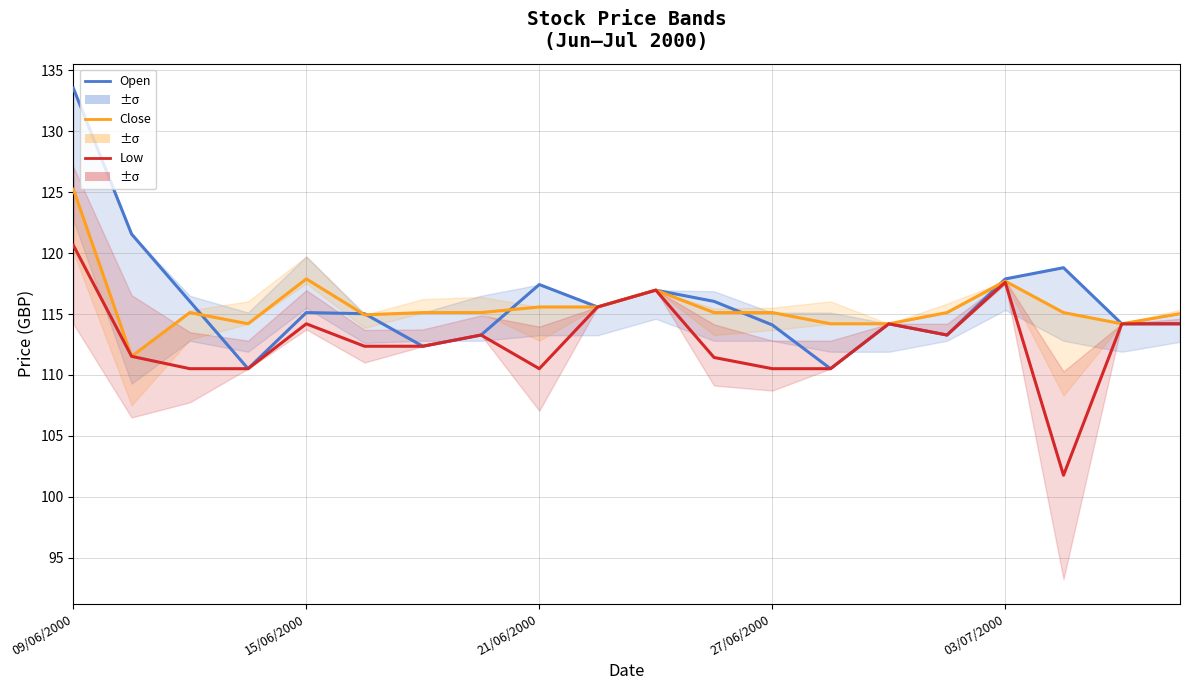

The Low series shows 47.0 at 27/06/2000. True or false?

False